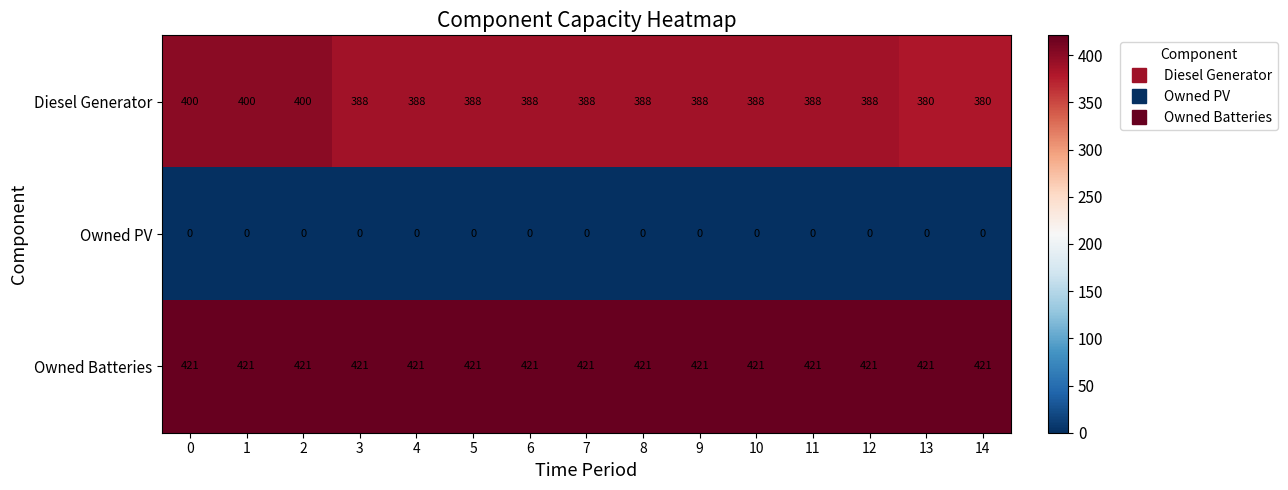

The Owned PV series shows 0 at 3. True or false?

True